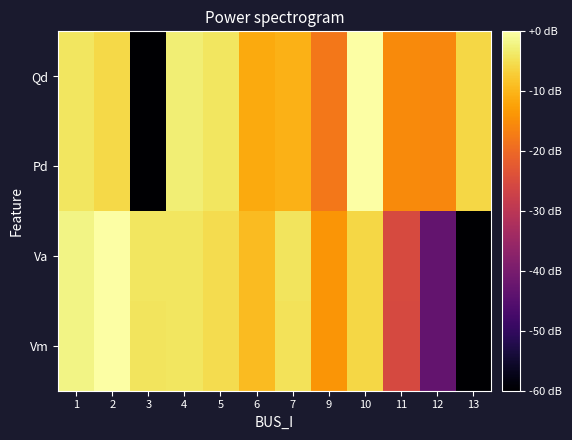

Which has a higher value, 2 or 6?

2